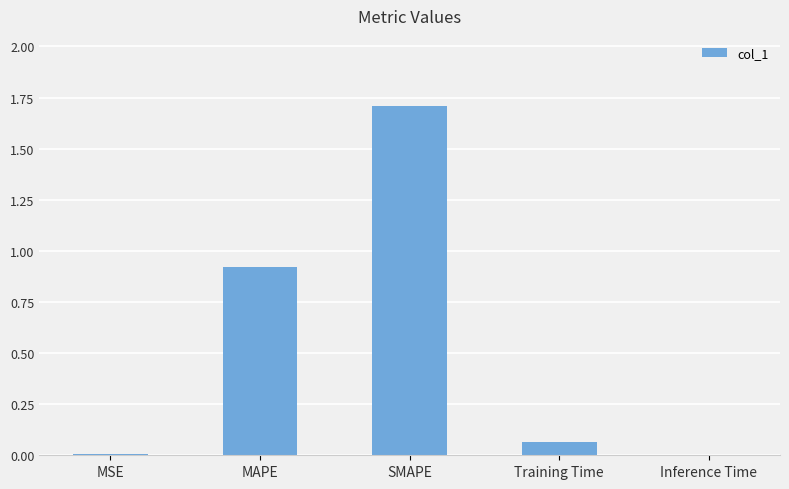

The chart shows a value of 0.0 at Inference Time. True or false?

True